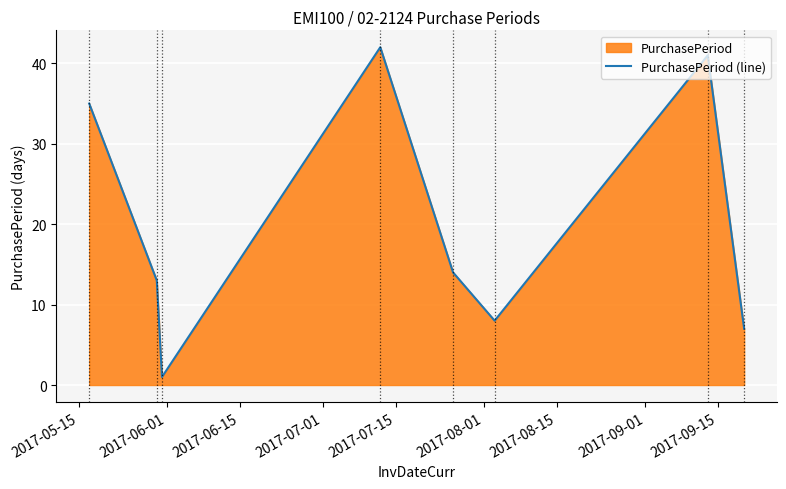

What is the maximum value shown in the chart?

42